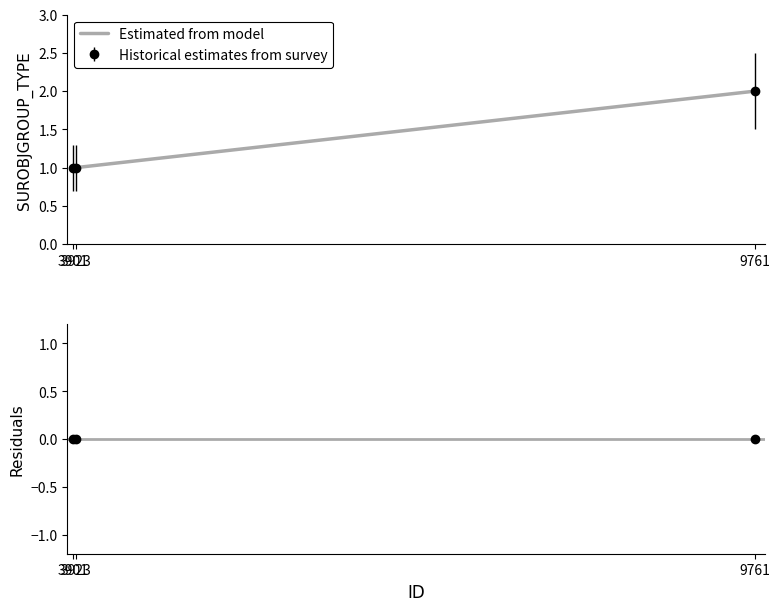

At how many categories does at least one series exceed 0?

3